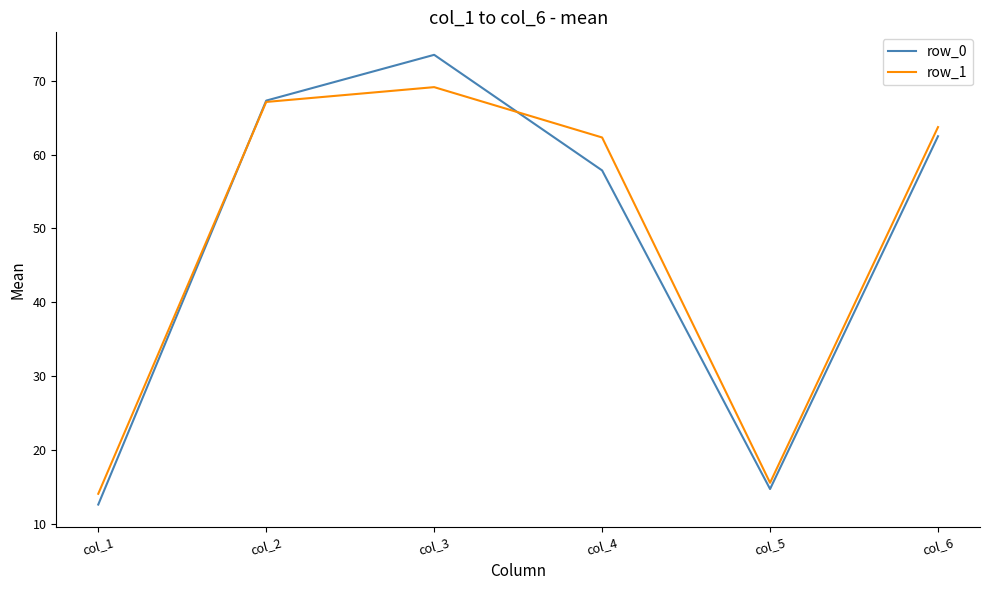

How many interior local valleys does the row_0 series have?

1